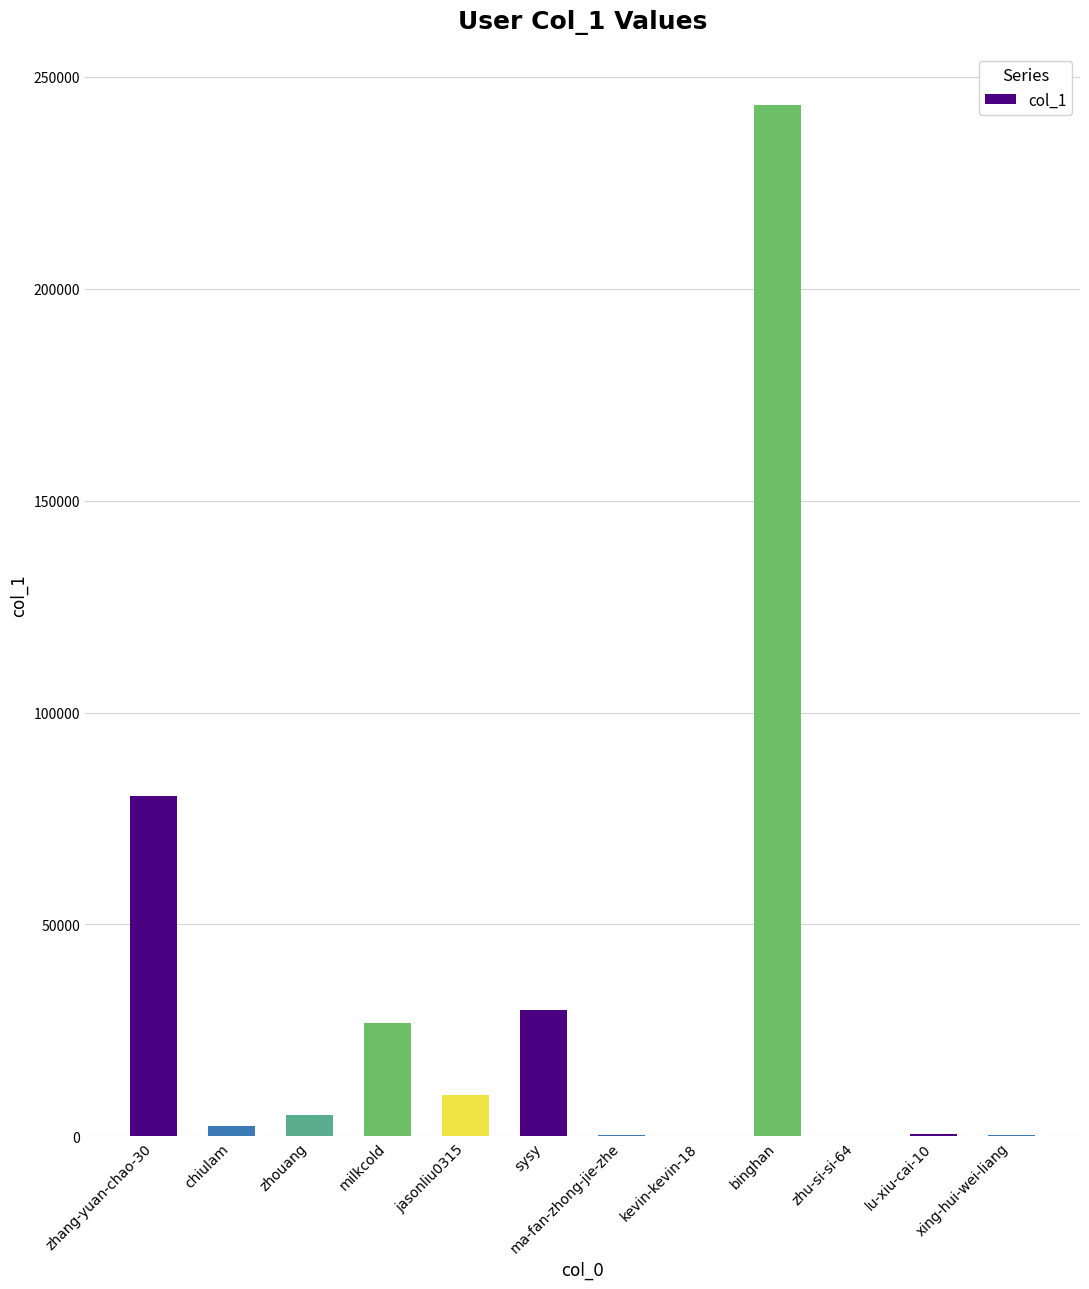

Is it true that the value at sysy is 44594?

False